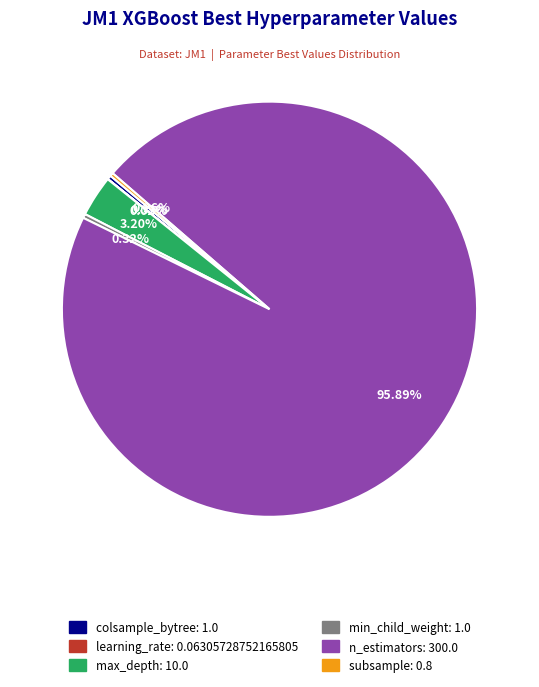

Between max_depth and min_child_weight, which is larger?

max_depth